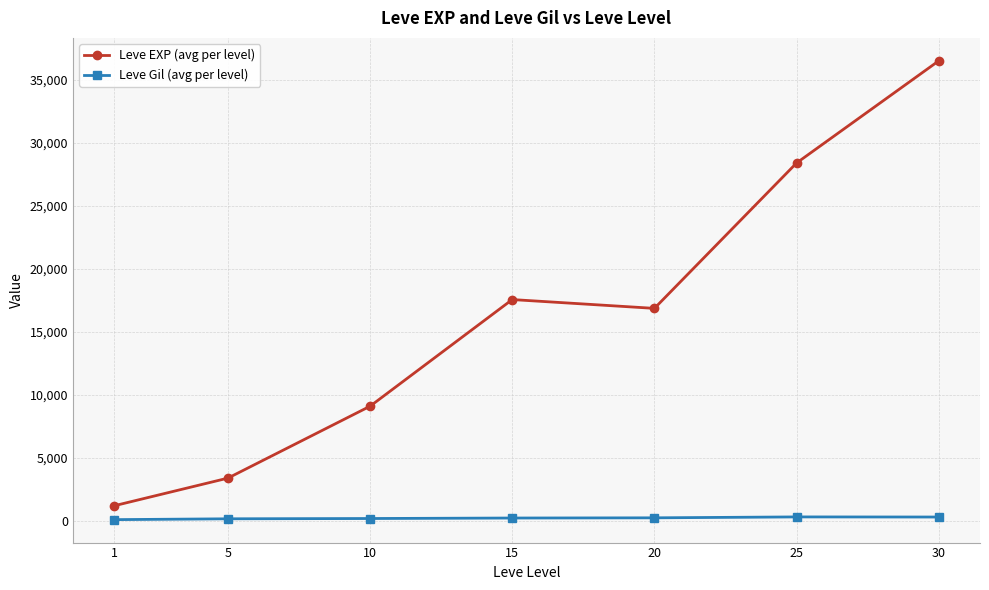

List the labels in order of Leve EXP (avg per level) value, largest first.

30, 25, 15, 20, 10, 5, 1